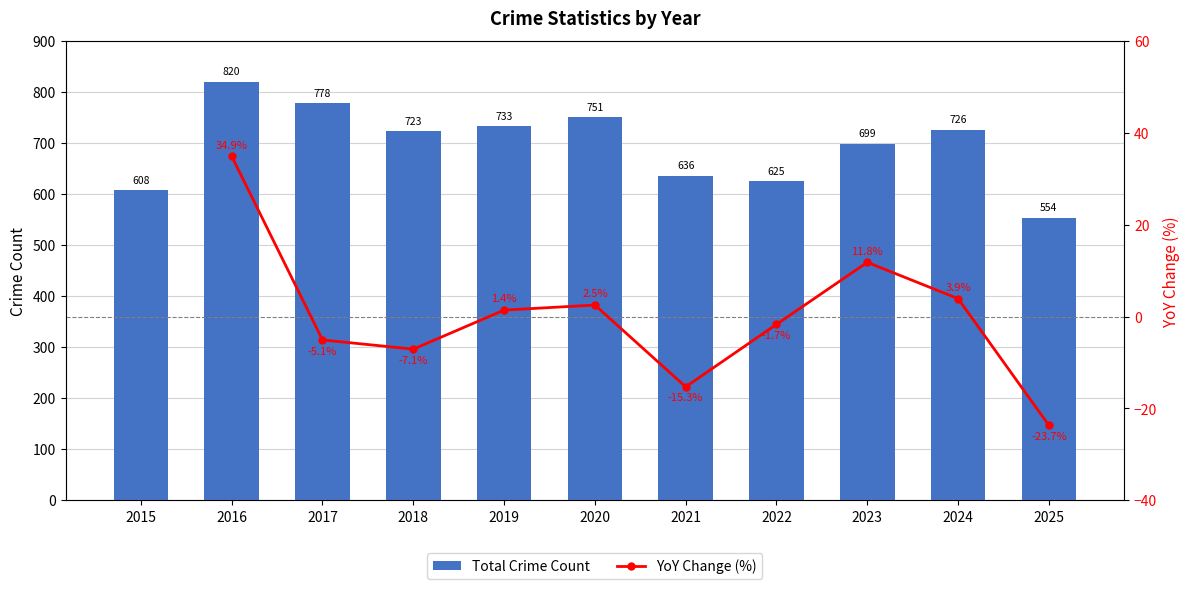

At which label does Total Crime Count first exceed 723?

2016